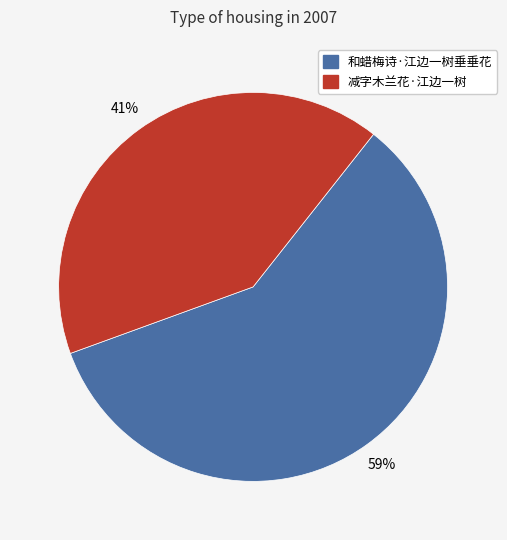

Count the number of slices in the pie.

2